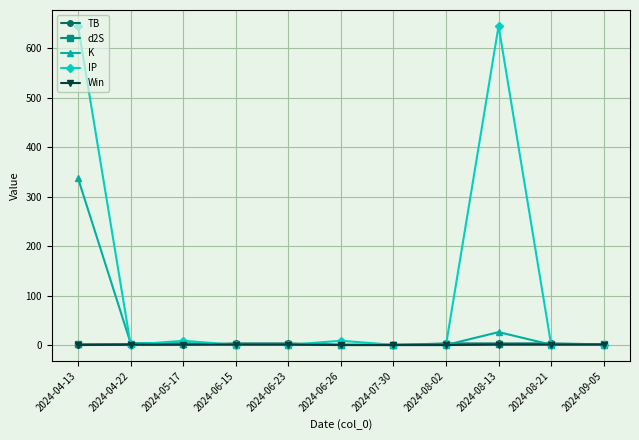

At how many categories does at least one series exceed 308?

2